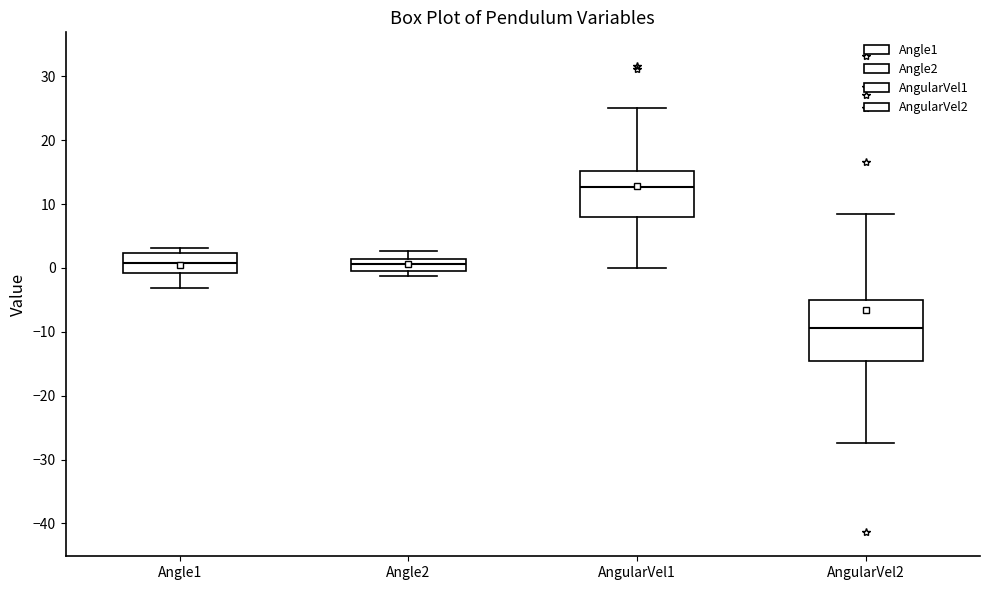

Which box is the tallest, from its lower edge to its upper edge?

AngularVel2